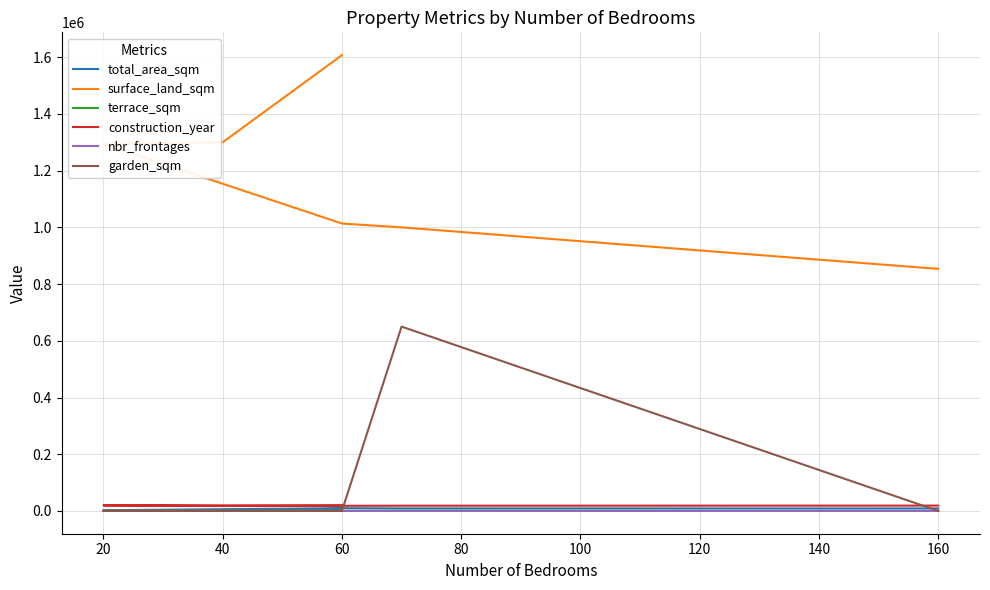

What is the difference between the maximum and minimum values in the total_area_sqm series?

7670